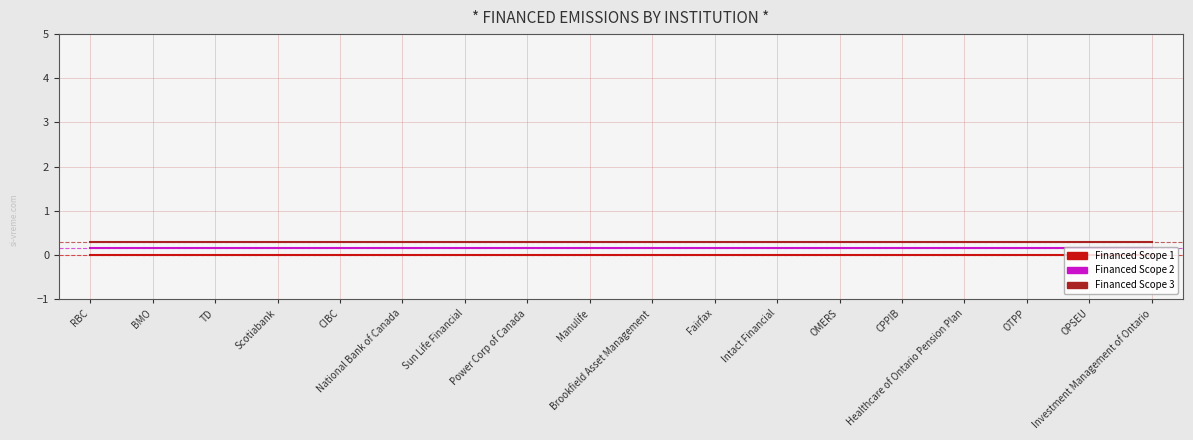

At how many categories does at least one series exceed 0?

18